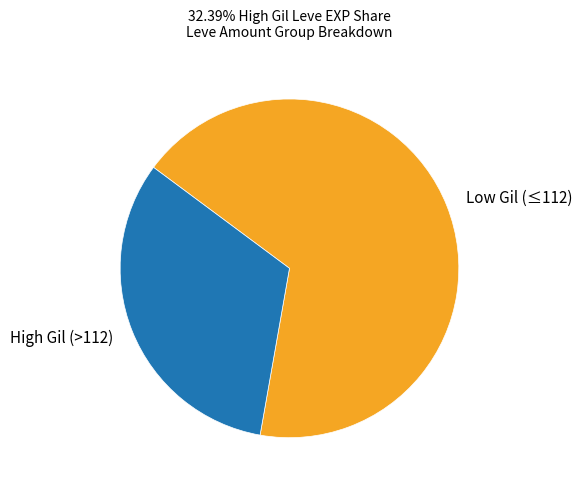

Between Low Gil (≤112) and High Gil (>112), which is larger?

Low Gil (≤112)